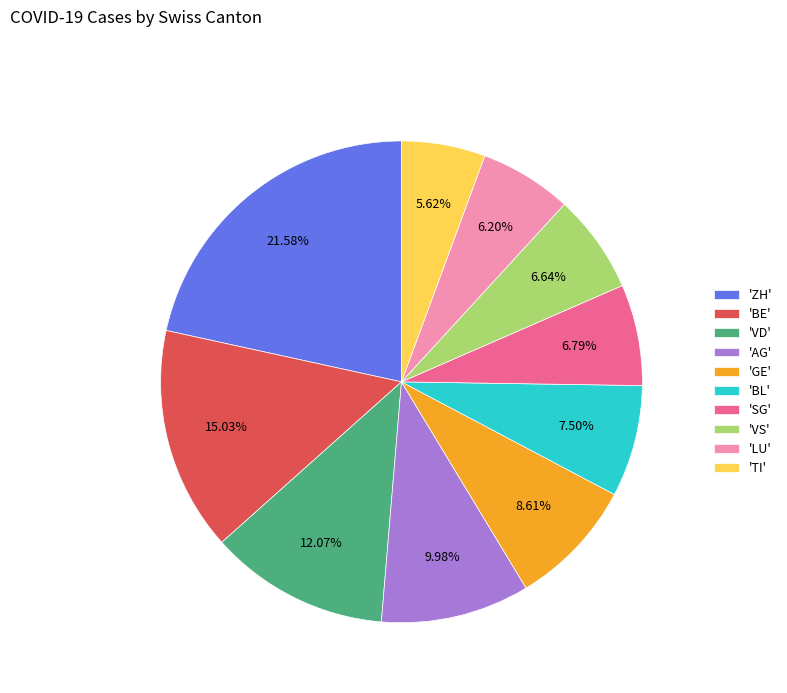

Which has a higher value, 'BE' or 'LU'?

'BE'